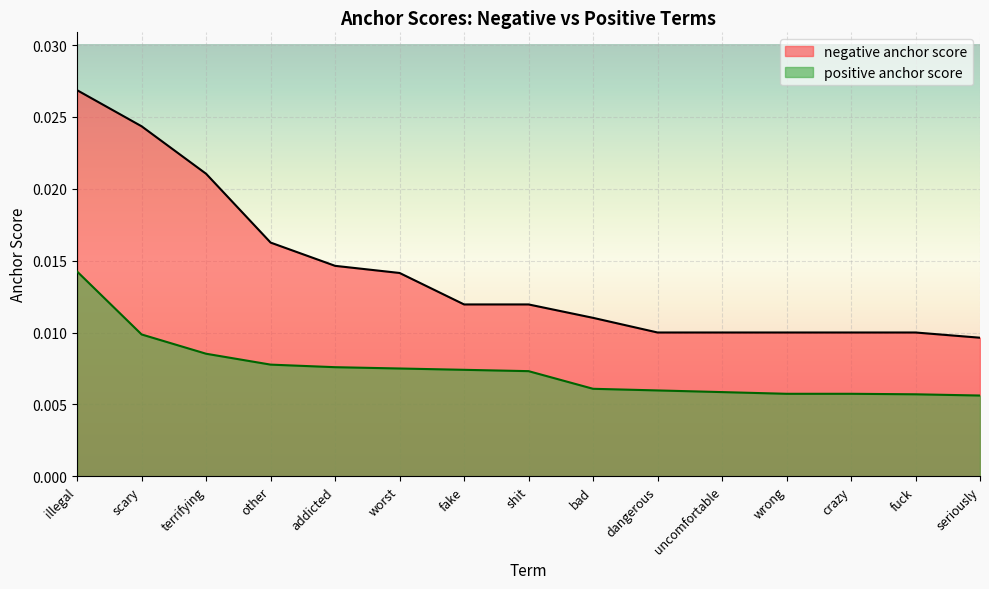

Rank the series at crazy from highest to lowest value.

negative anchor score, positive anchor score